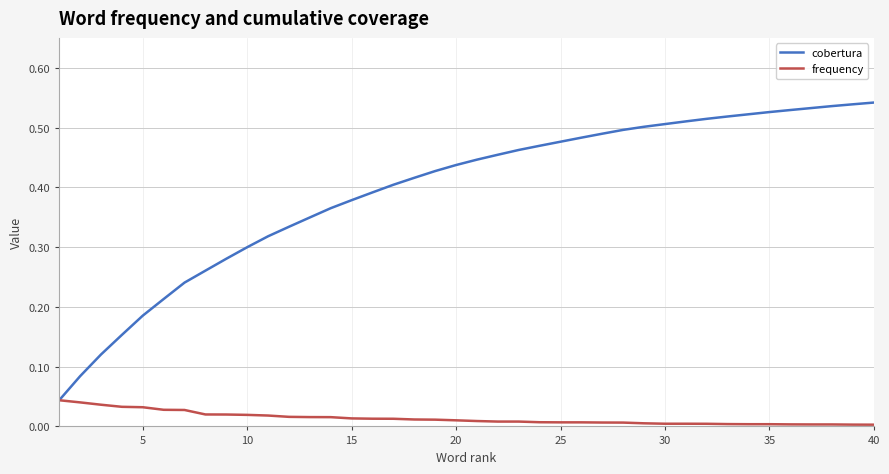

Rank the series by their maximum value, from lowest to highest.

frequency, cobertura